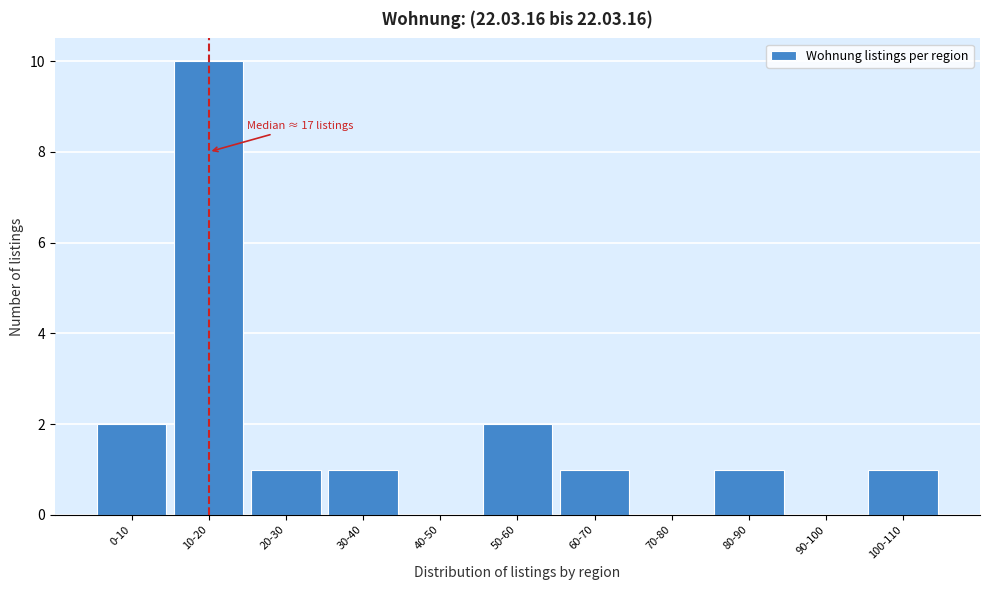

Reading left to right, extract all data points from this chart.

0-10=2	10-20=10	20-30=1	30-40=1	40-50=0	50-60=2	60-70=1	70-80=0	80-90=1	90-100=0	100-110=1